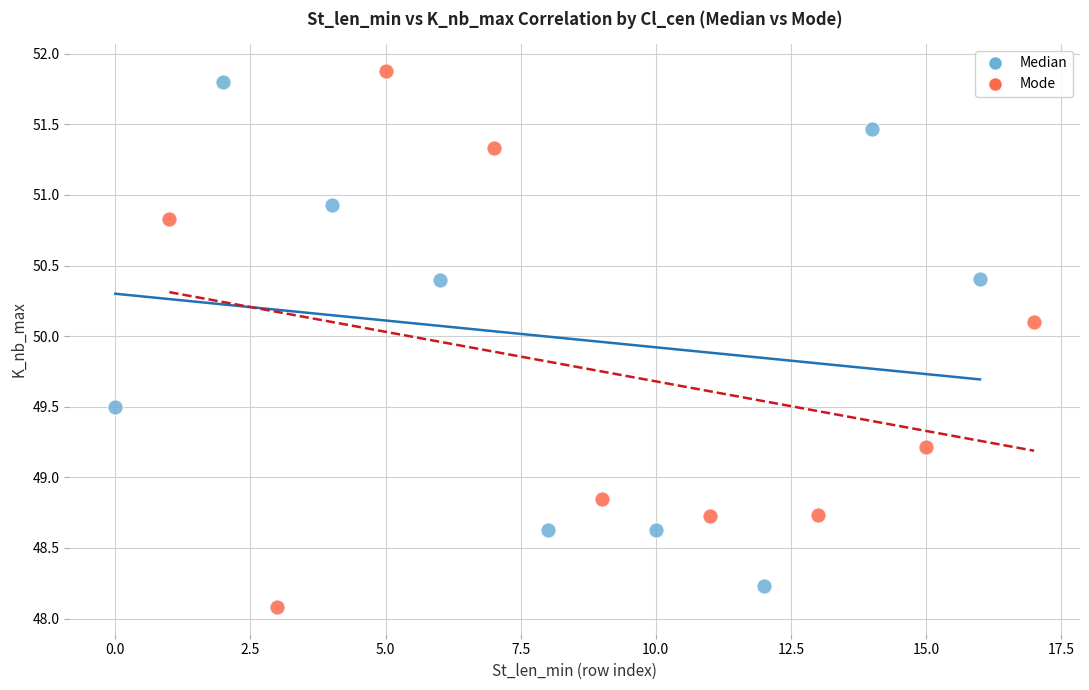

Which series contains the highest Y value?

Mode